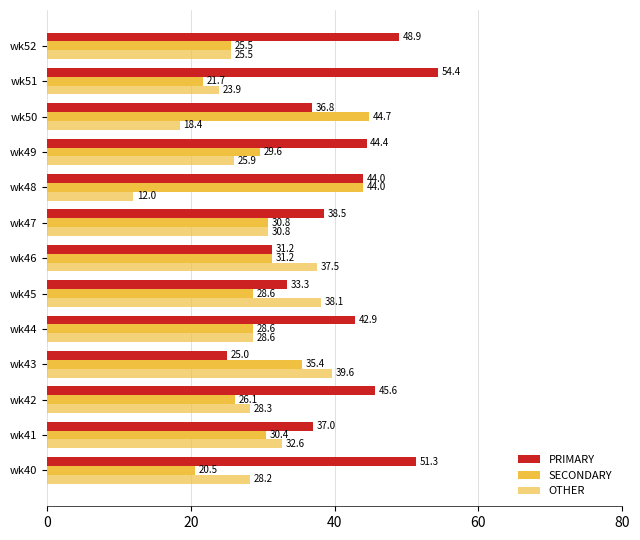

Which series has the largest total across all categories?

PRIMARY